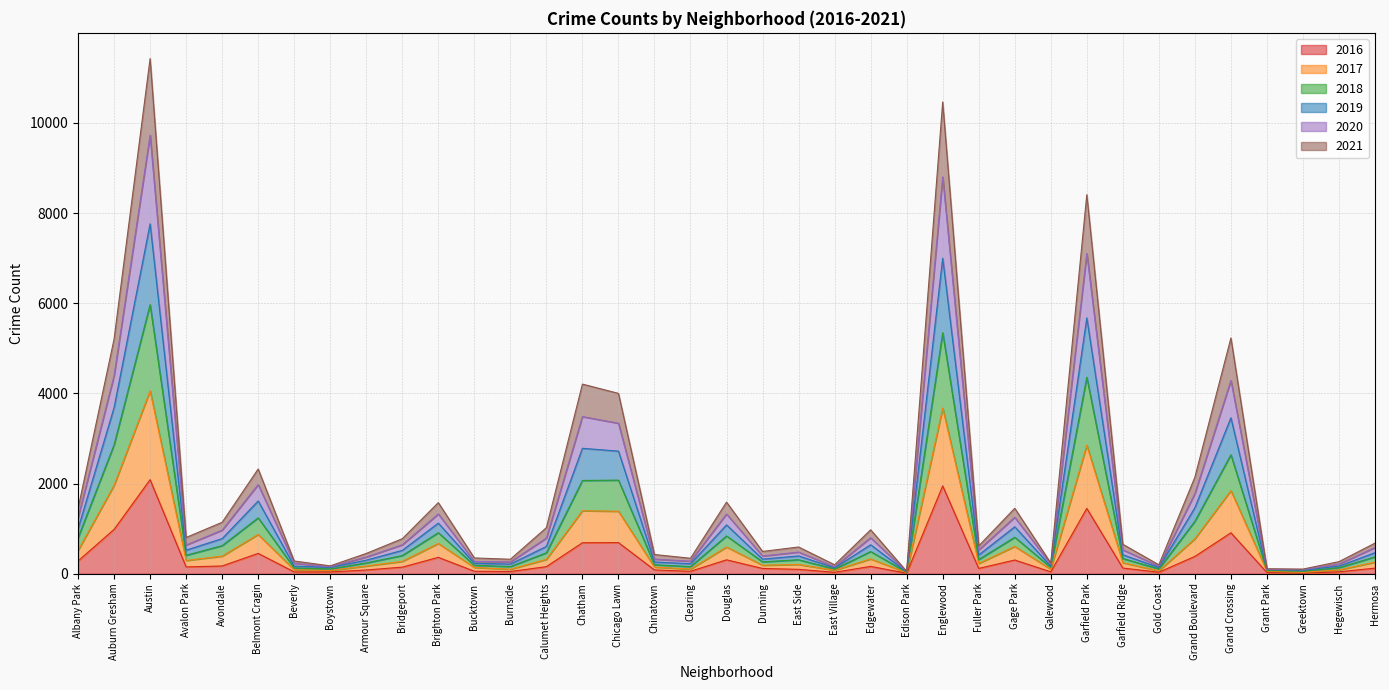

Which label corresponds to the largest value in the chart?

Austin